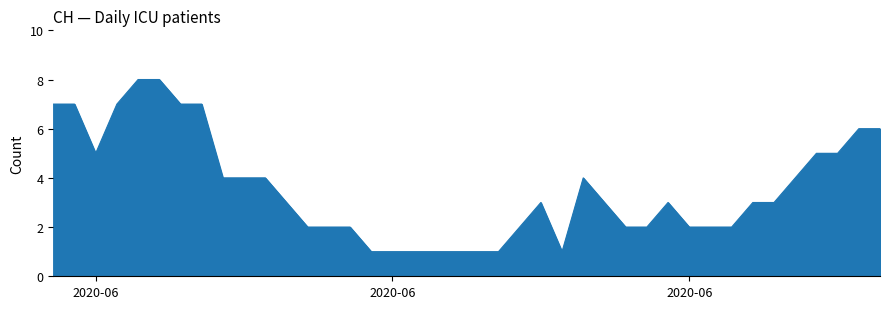

What is the difference between the maximum and minimum values?

7